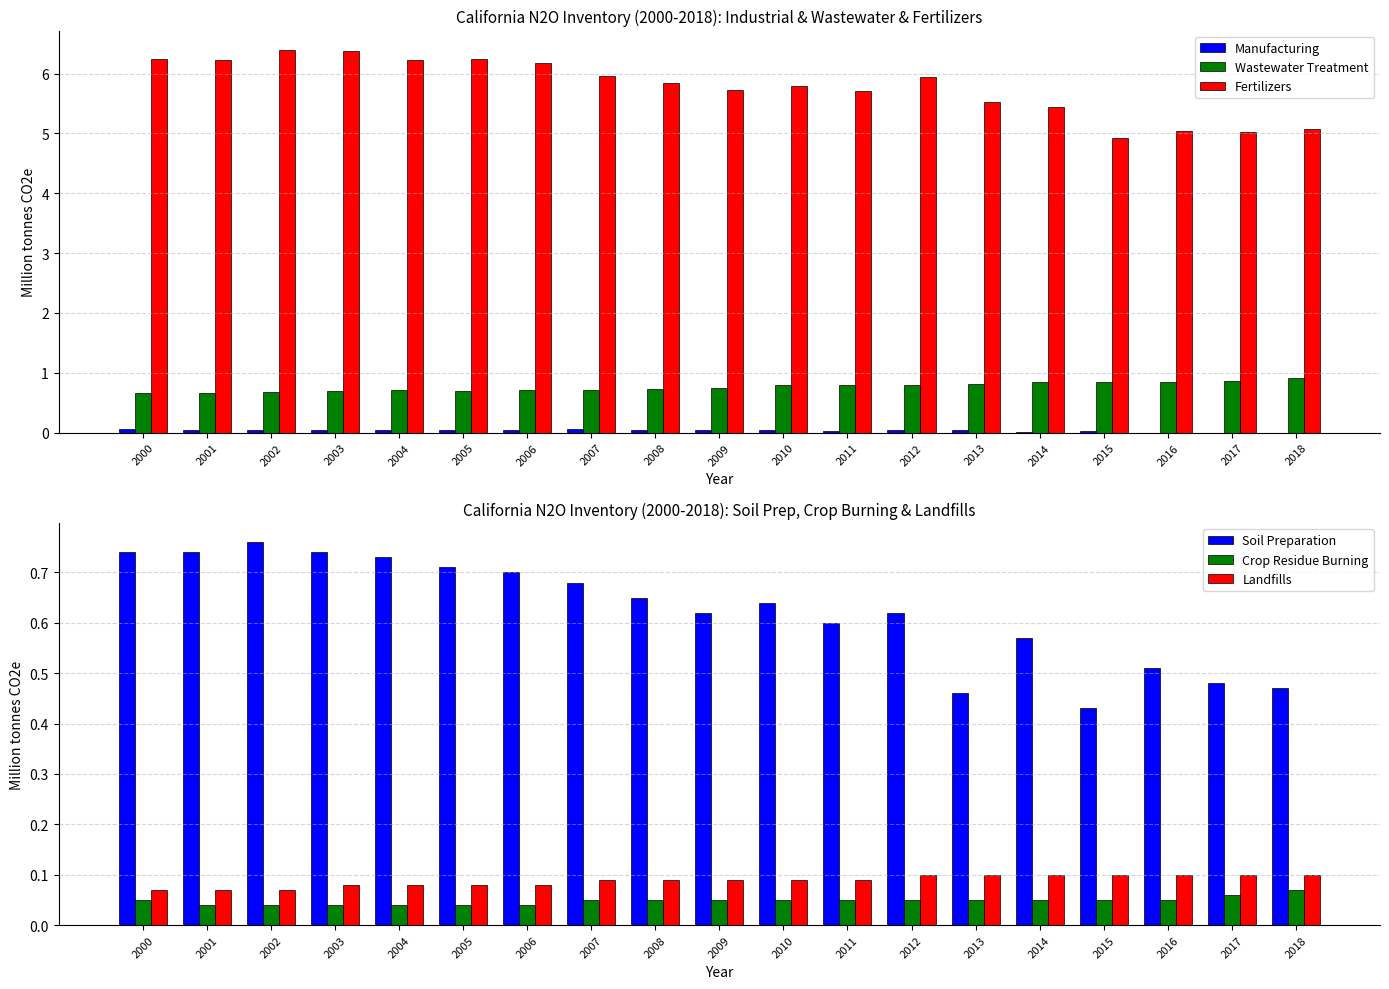

Which series has the largest range (max minus min)?

Fertilizers